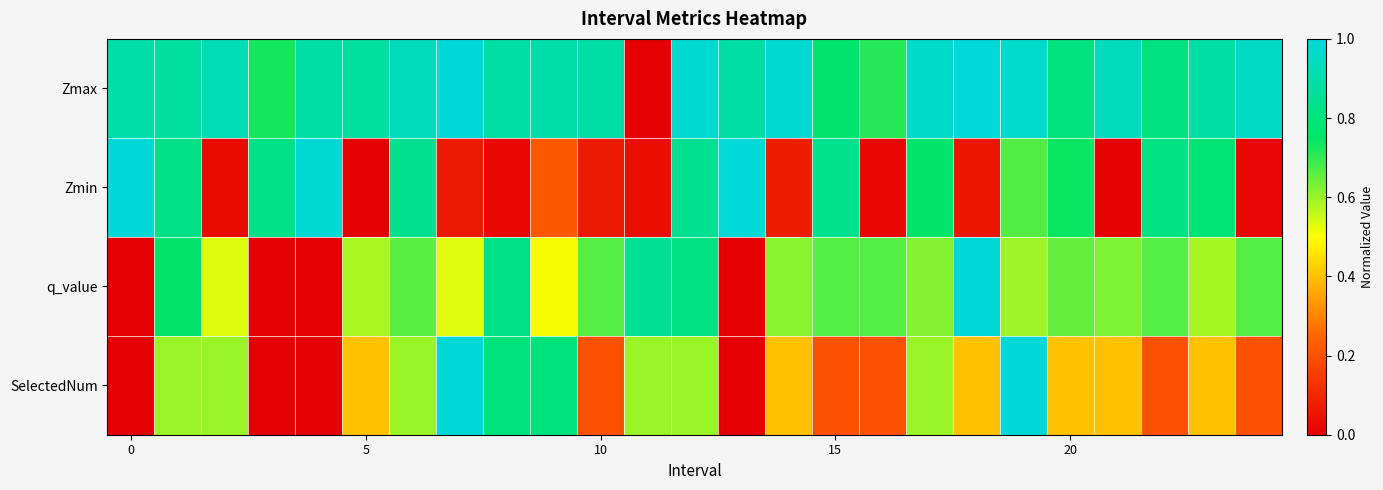

At how many categories does at least one series exceed 0?

25